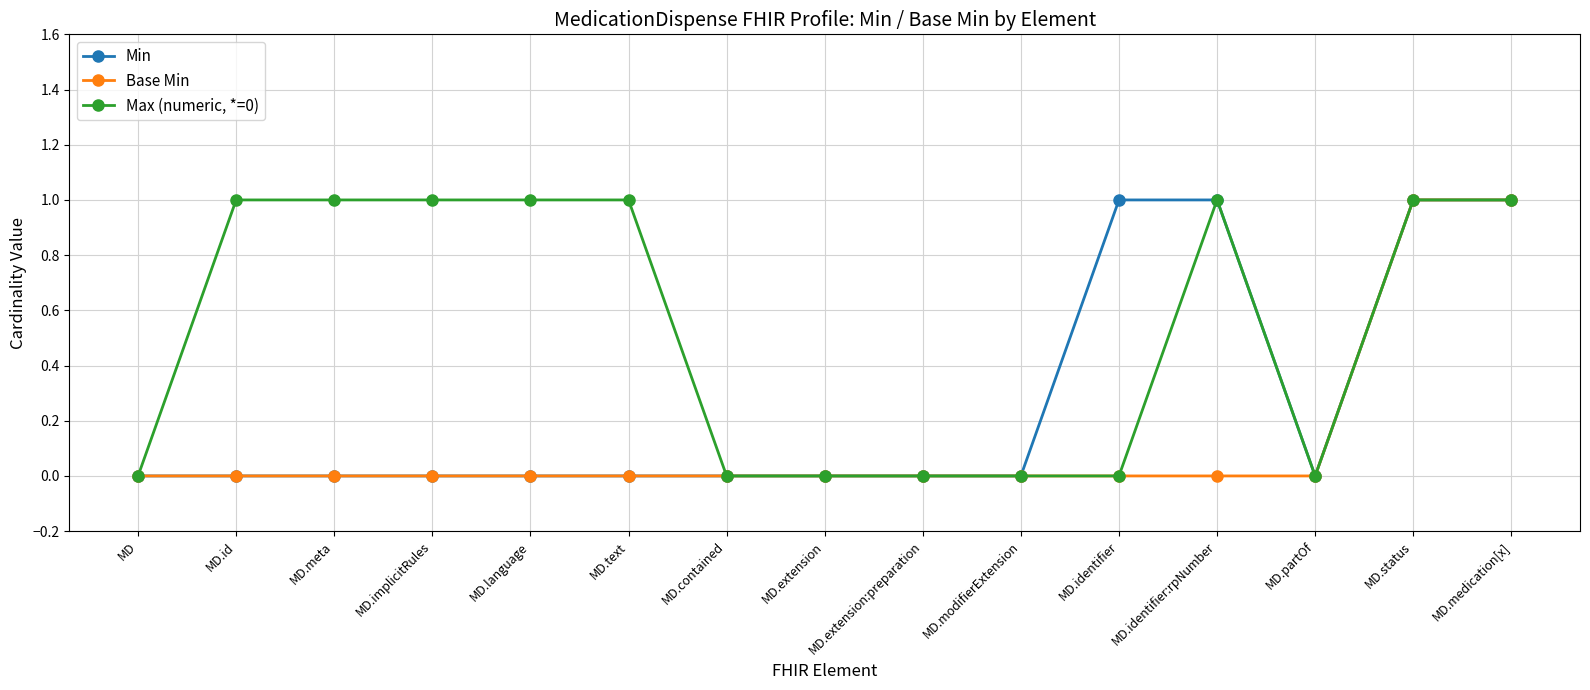

What is the maximum value shown in the chart?

1